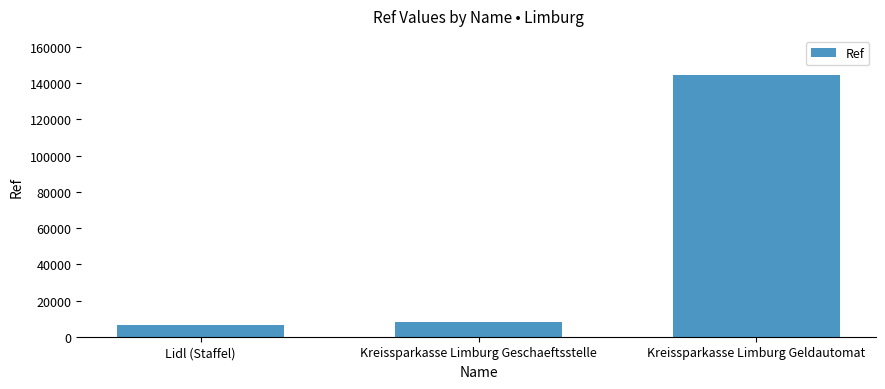

How many data points are less than 7934?

1